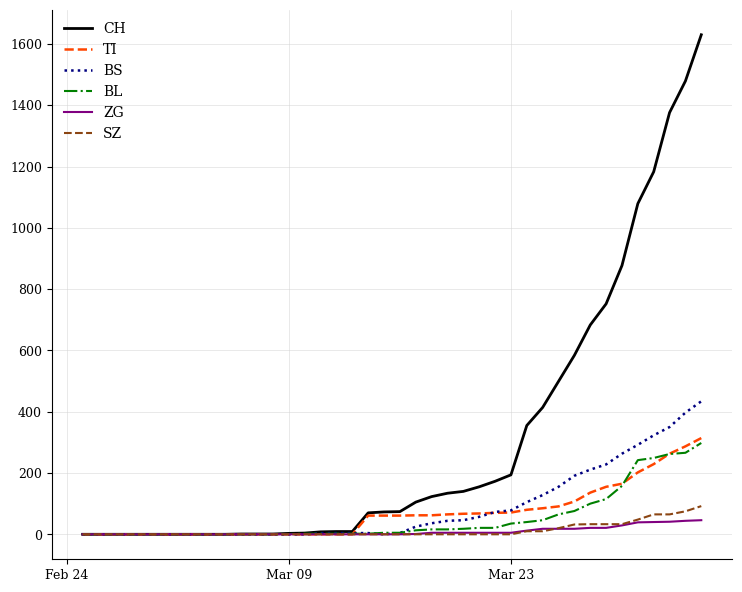

What is the greatest value displayed?

1630